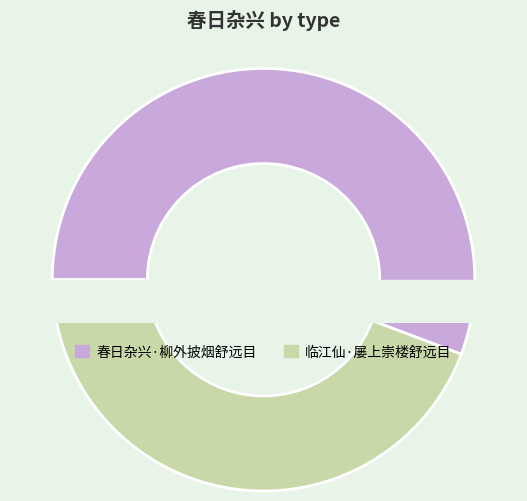

True or false: 临江仙·屡上崇楼舒远目 accounts for 56% of the total.

False